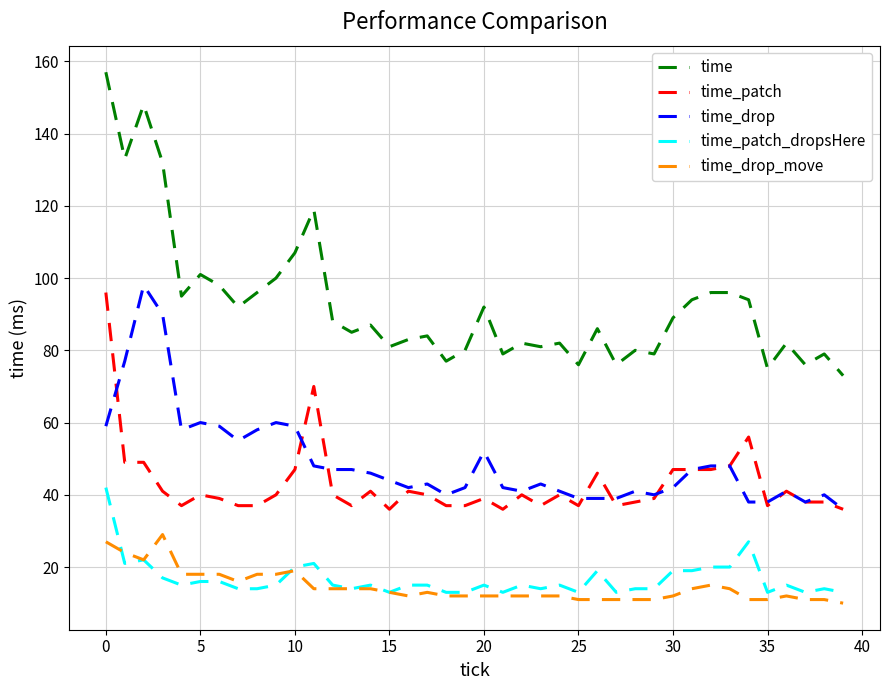

What is the greatest value displayed?

157